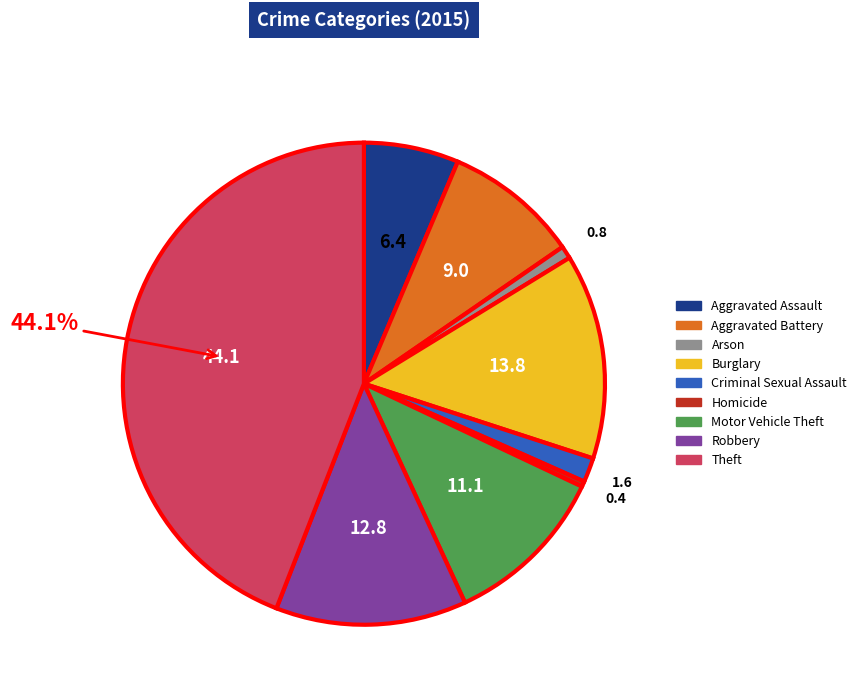

How many segments does this pie chart have?

9